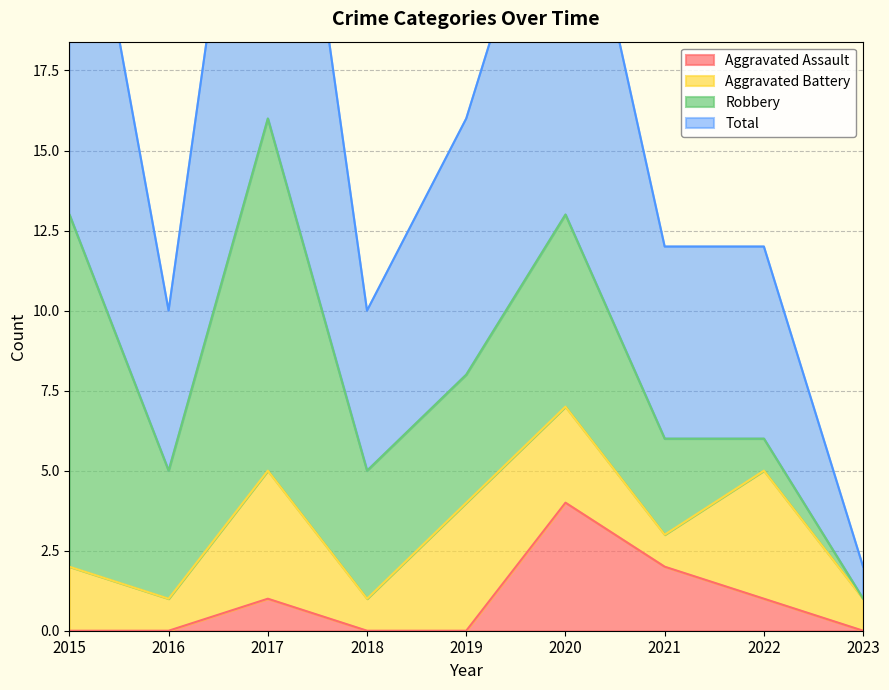

What is the value of the Total point at the 8th from the left?

12